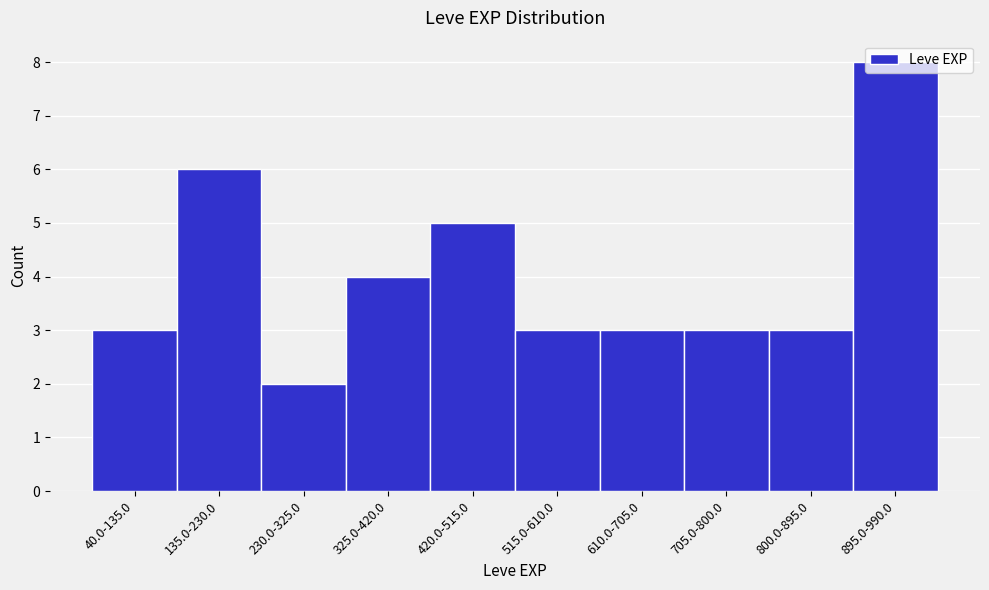

At which category does the chart reach its minimum across all series?

230.0-325.0